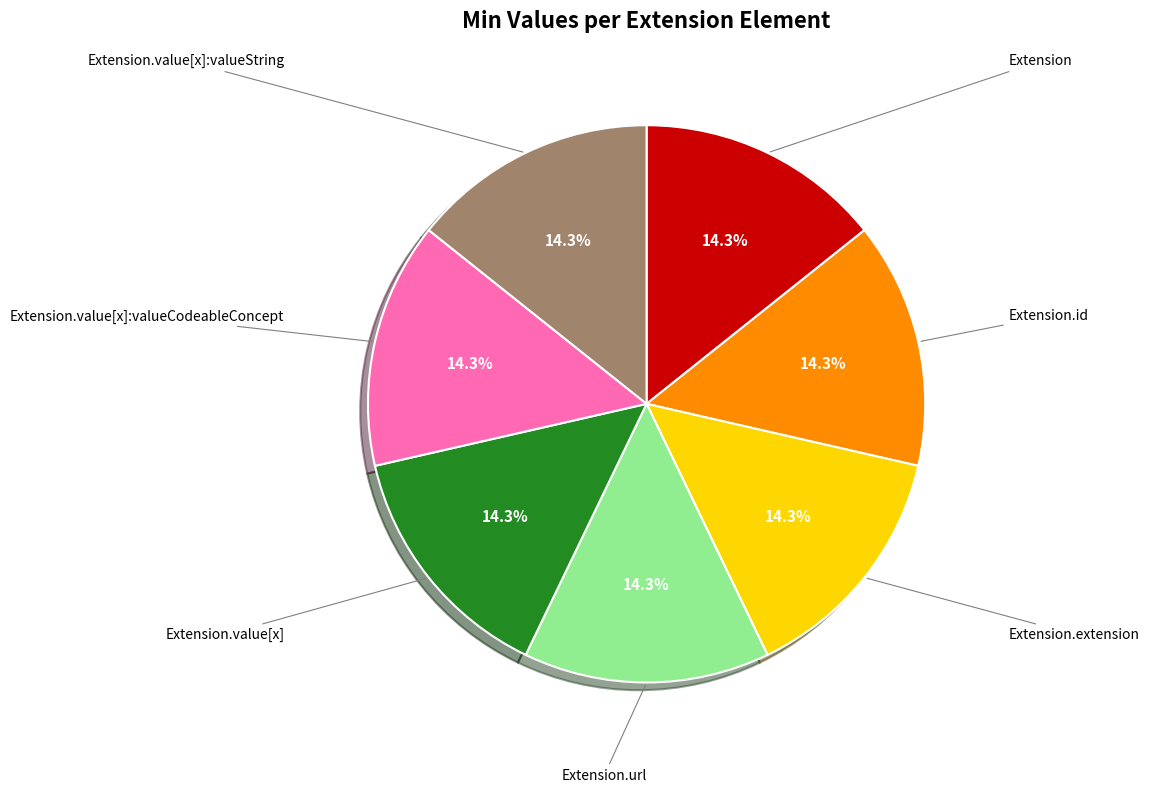

What portion of the pie excludes Extension.extension?

85.7%